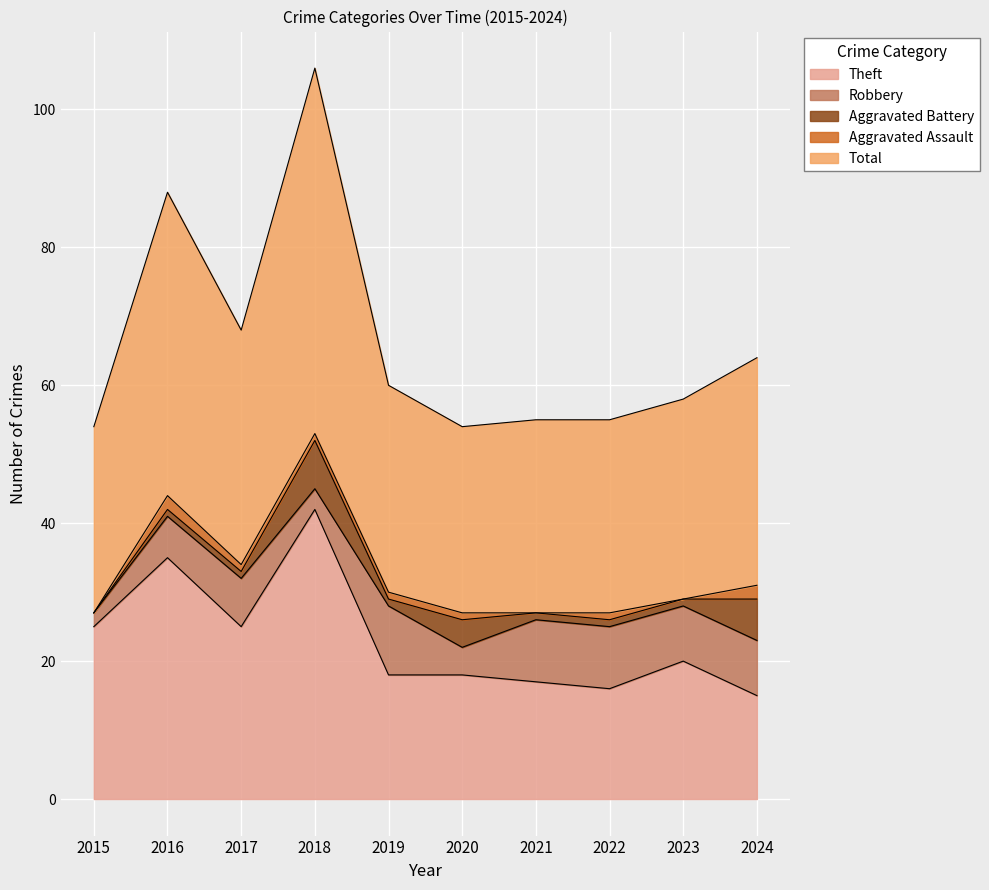

At which category does the chart reach its peak across all series?

2018